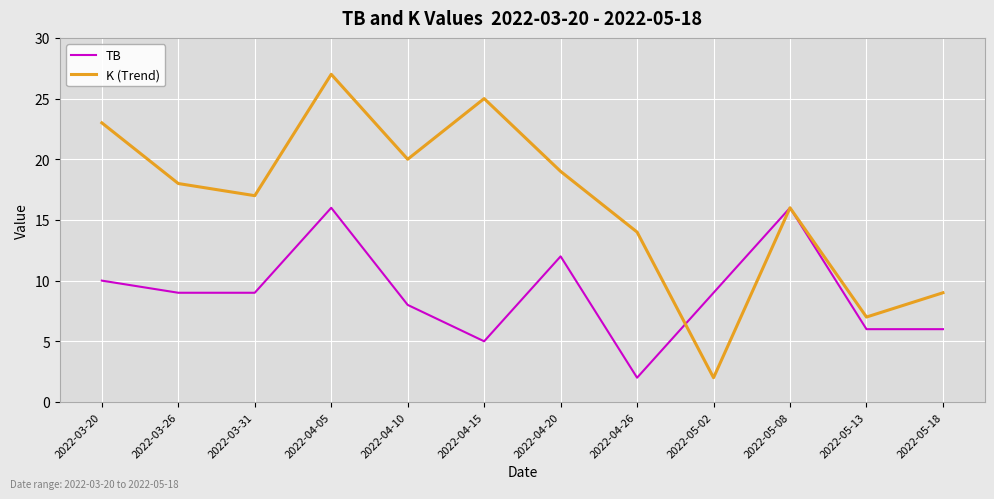

Which series changed the most between 2022-04-20 and 2022-05-18?

K (Trend)